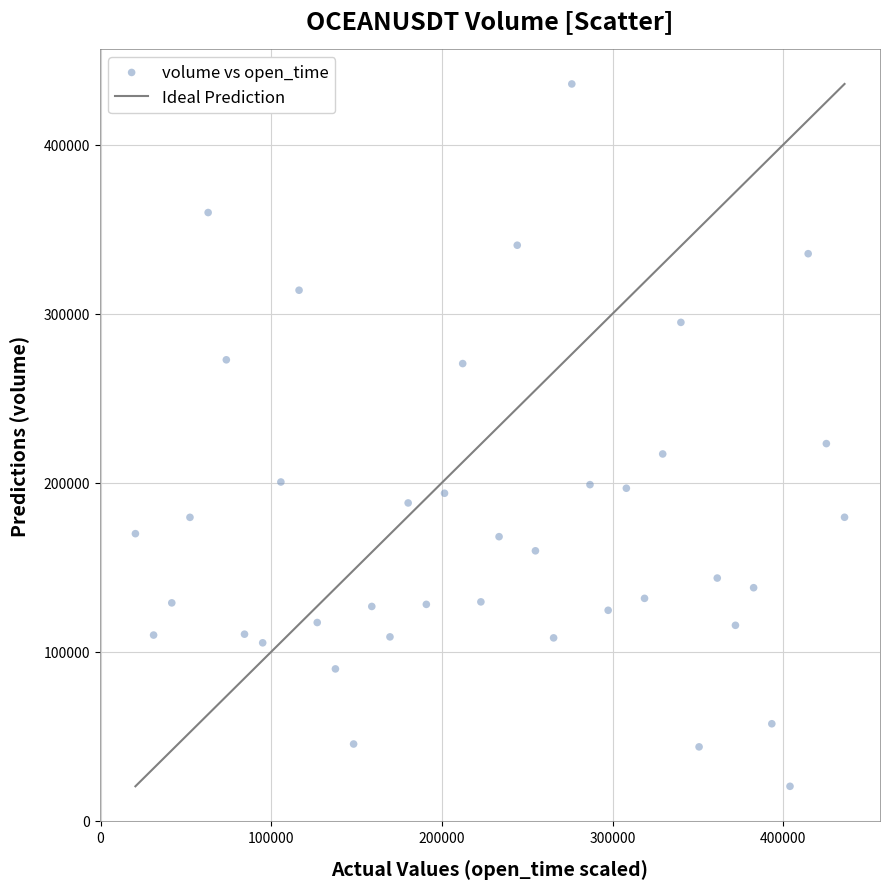

What Y value in the scatter plot is closest to 228165?

223152